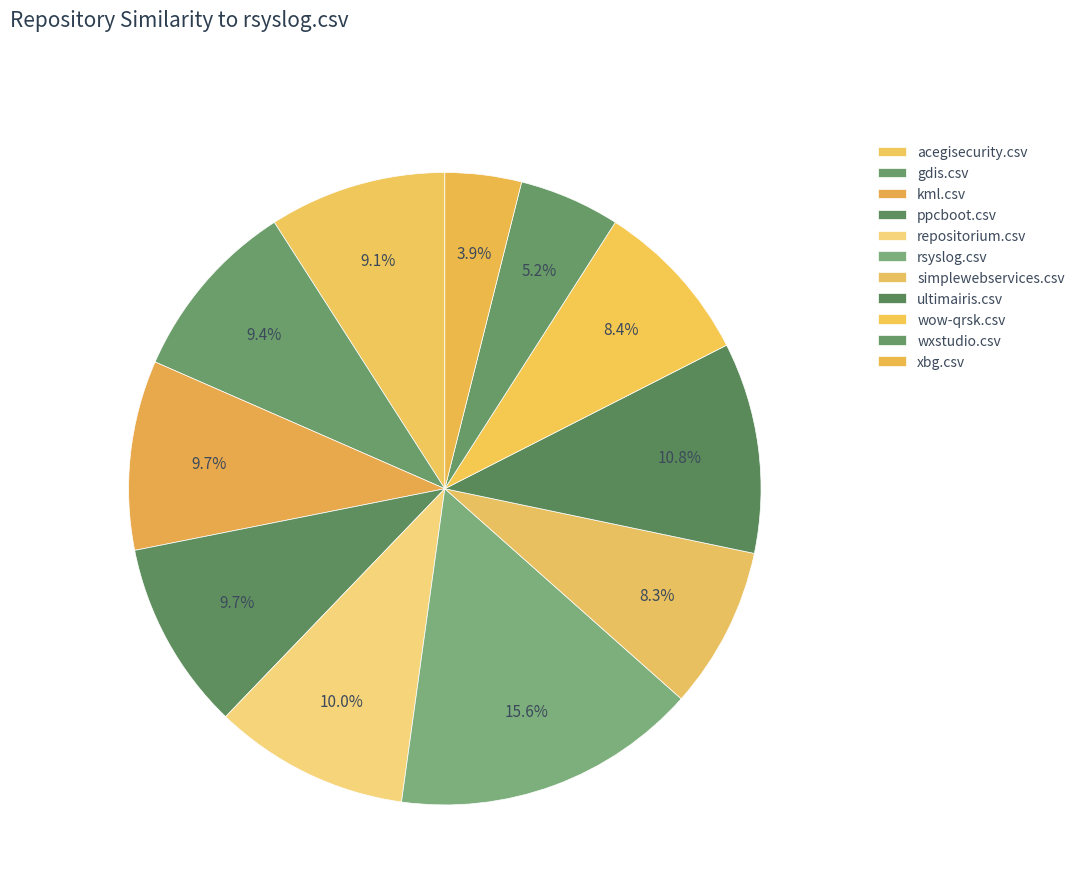

What percentage do acegisecurity.csv and ultimairis.csv together represent?

19.8%